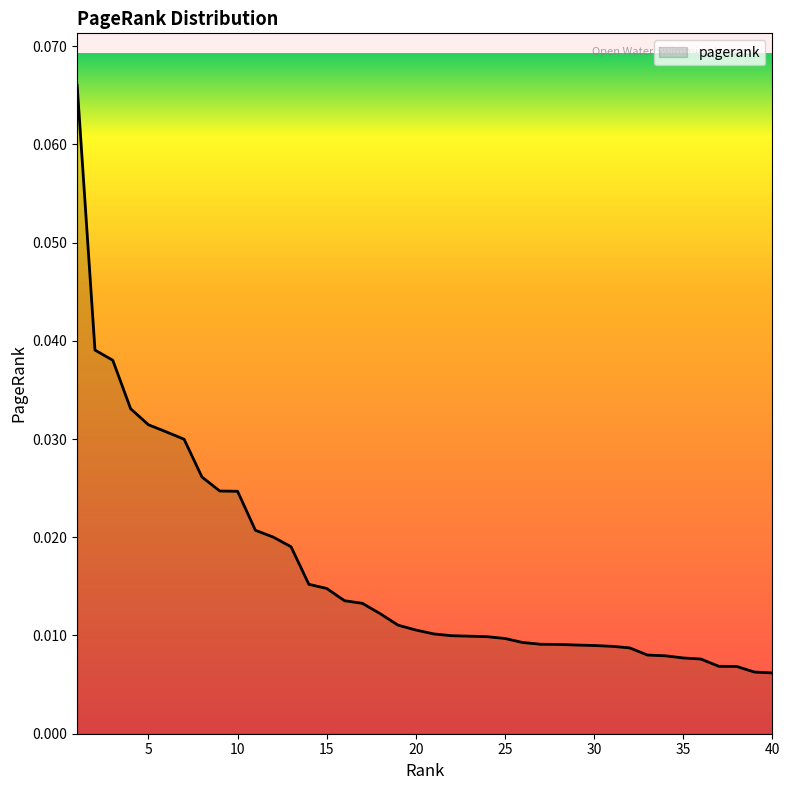

How many values are between 0 and 1?

40